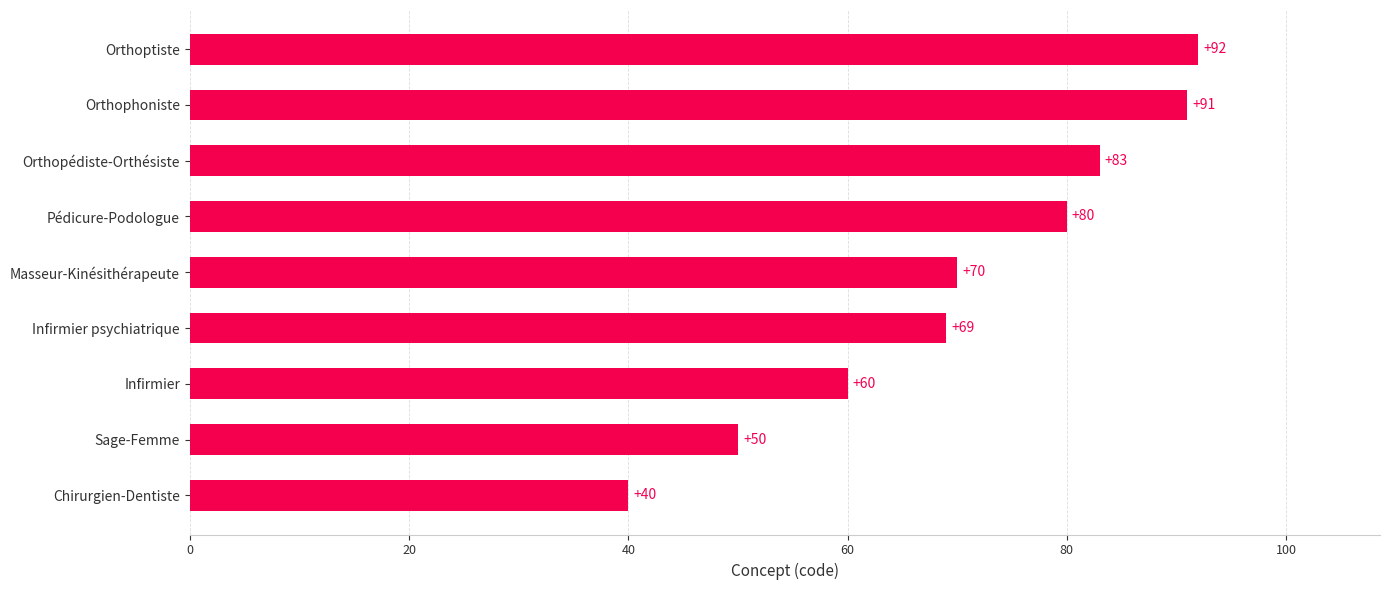

Does the chart contain stacked bars?

No